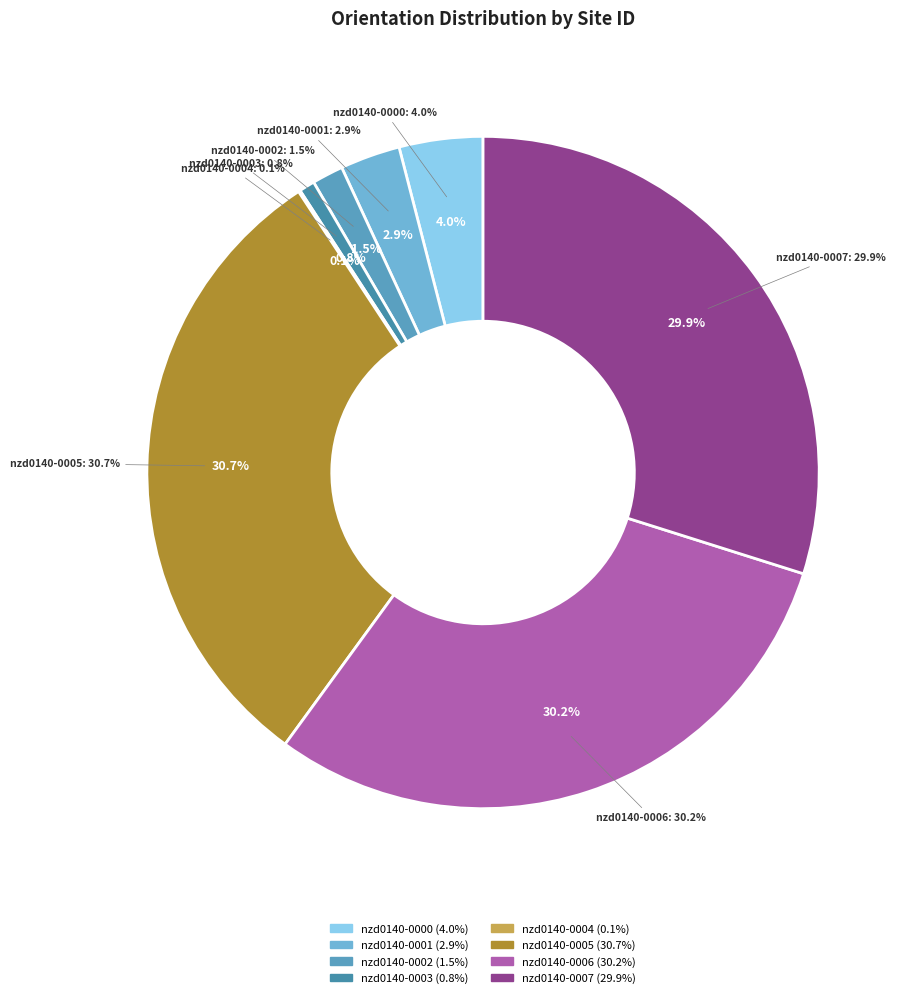

Which category has the smallest portion of the pie?

nzd0140-0004